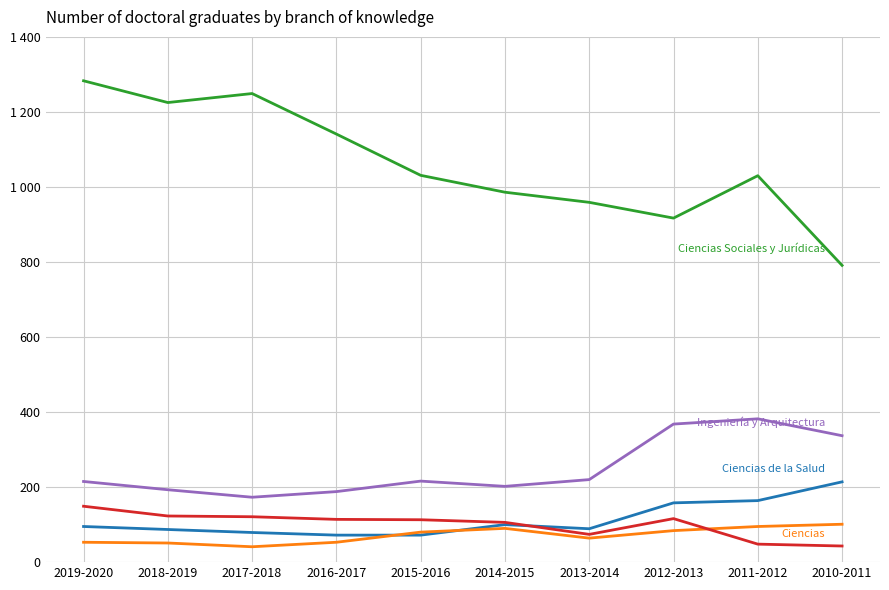

The value of Ciencias Sociales y Jurídicas at 2015-2016 is 617. True or false?

False